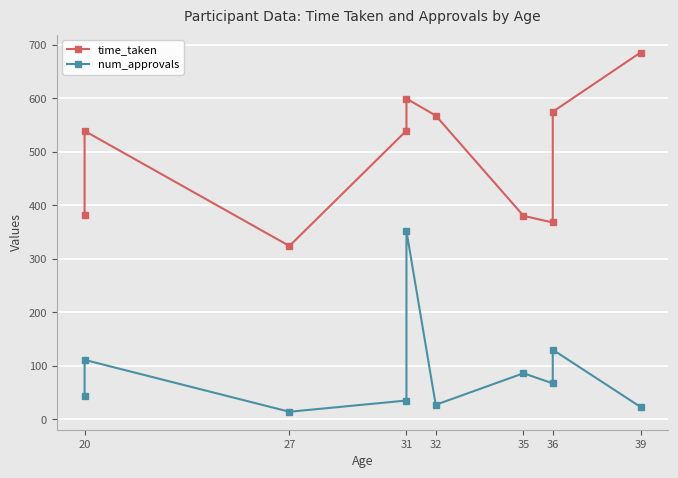

Is it true that num_approvals equals 65.3 at 20?

False